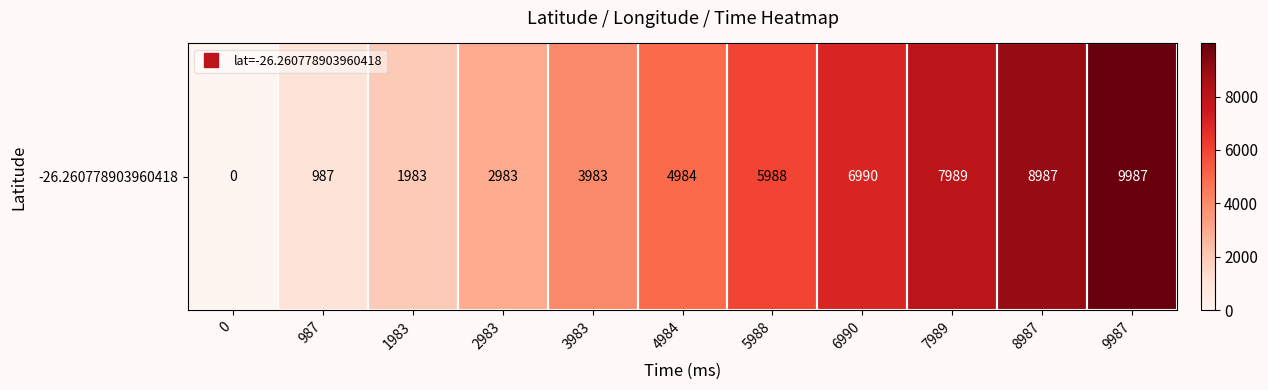

List the labels in order of value, largest first.

9987, 8987, 7989, 6990, 5988, 4984, 3983, 2983, 1983, 987, 0